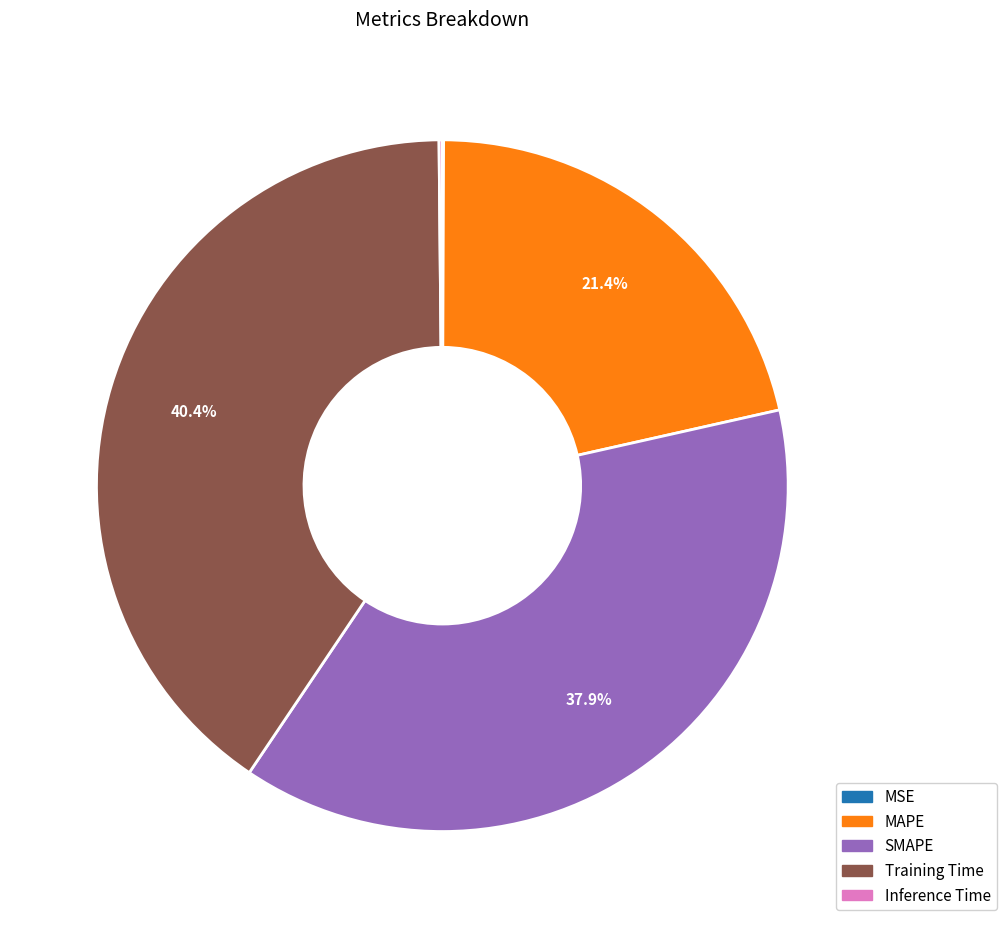

To the nearest percent, what portion does Training Time represent?

40%